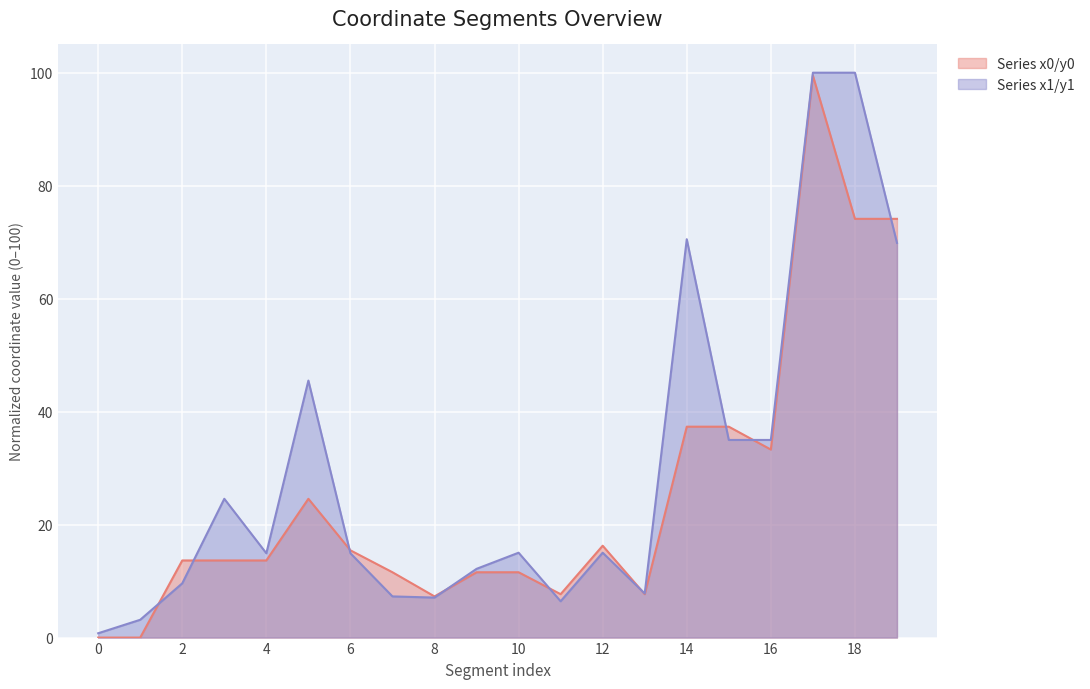

At which category is the sum across all series the highest?

17